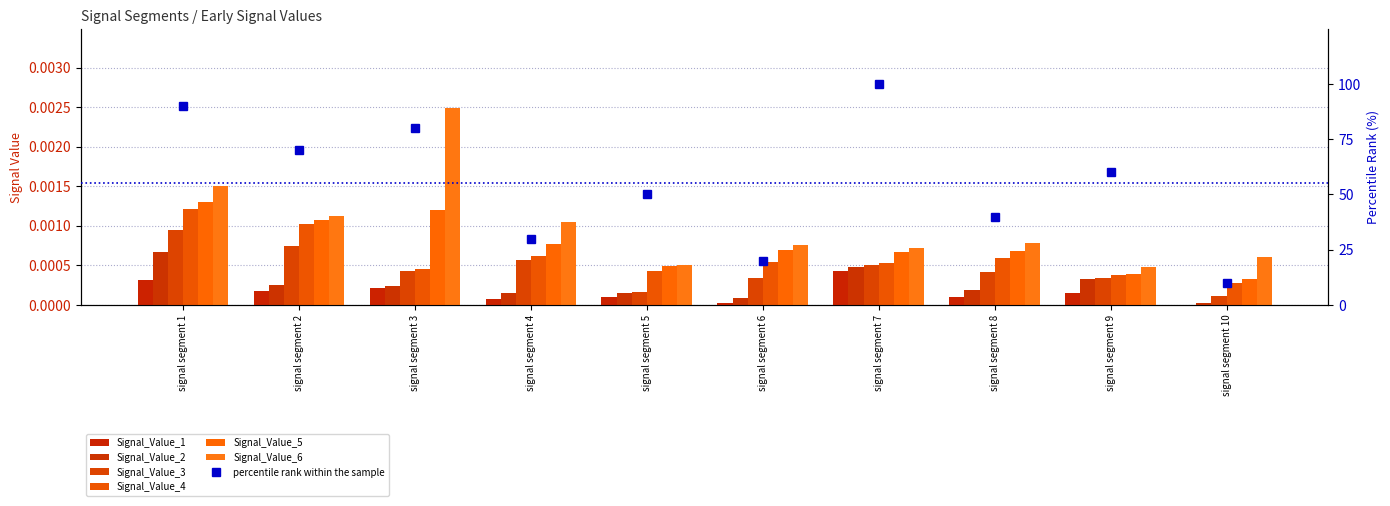

What are all the series names shown in the legend?

Signal_Value_1, Signal_Value_2, Signal_Value_3, Signal_Value_4, Signal_Value_5, Signal_Value_6